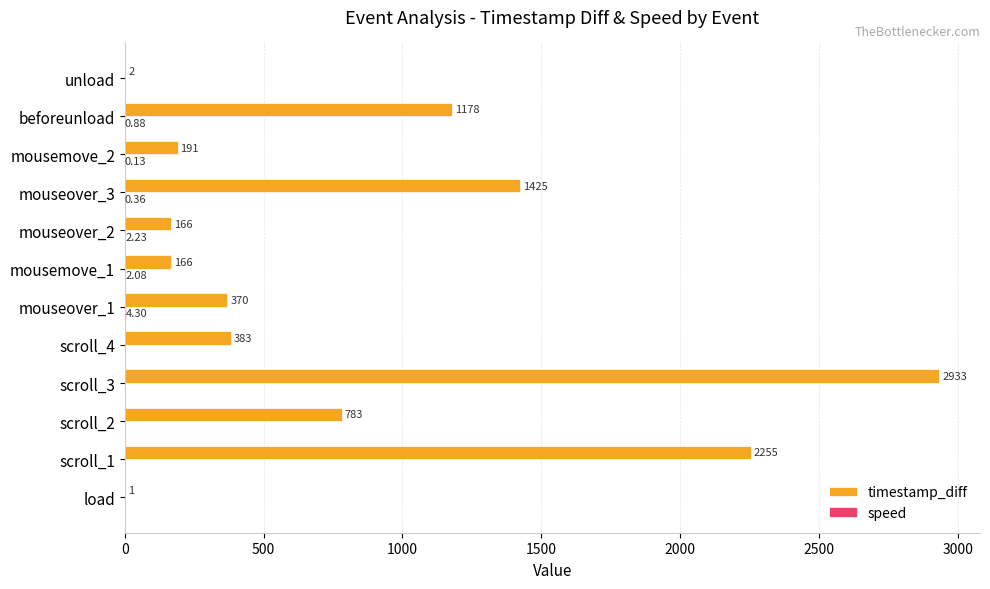

What is the sum of the timestamp_diff values at mousemove_1 and mouseover_2?

332.0